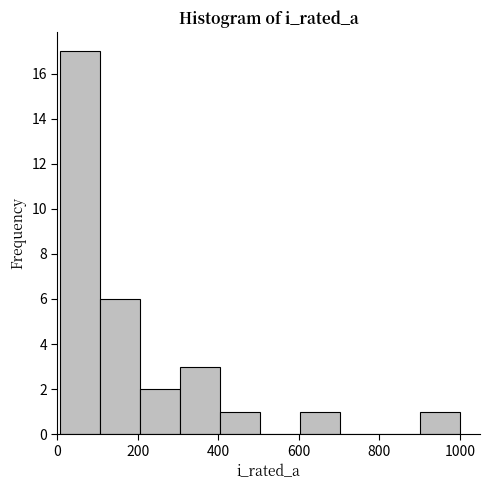

Reading left to right, list every bar in this chart as the range it spans on the x-axis followed by its height. Neither the bar edges nor the heights are printed on the chart, so give them approximately, as read against the axes.

0 to 100: 17
100 to 200: 6
200 to 300: 2
300 to 400: 3
400 to 500: 1
500 to 600: 0
600 to 700: 1
700 to 800: 0
800 to 900: 0
900 to 1000: 1